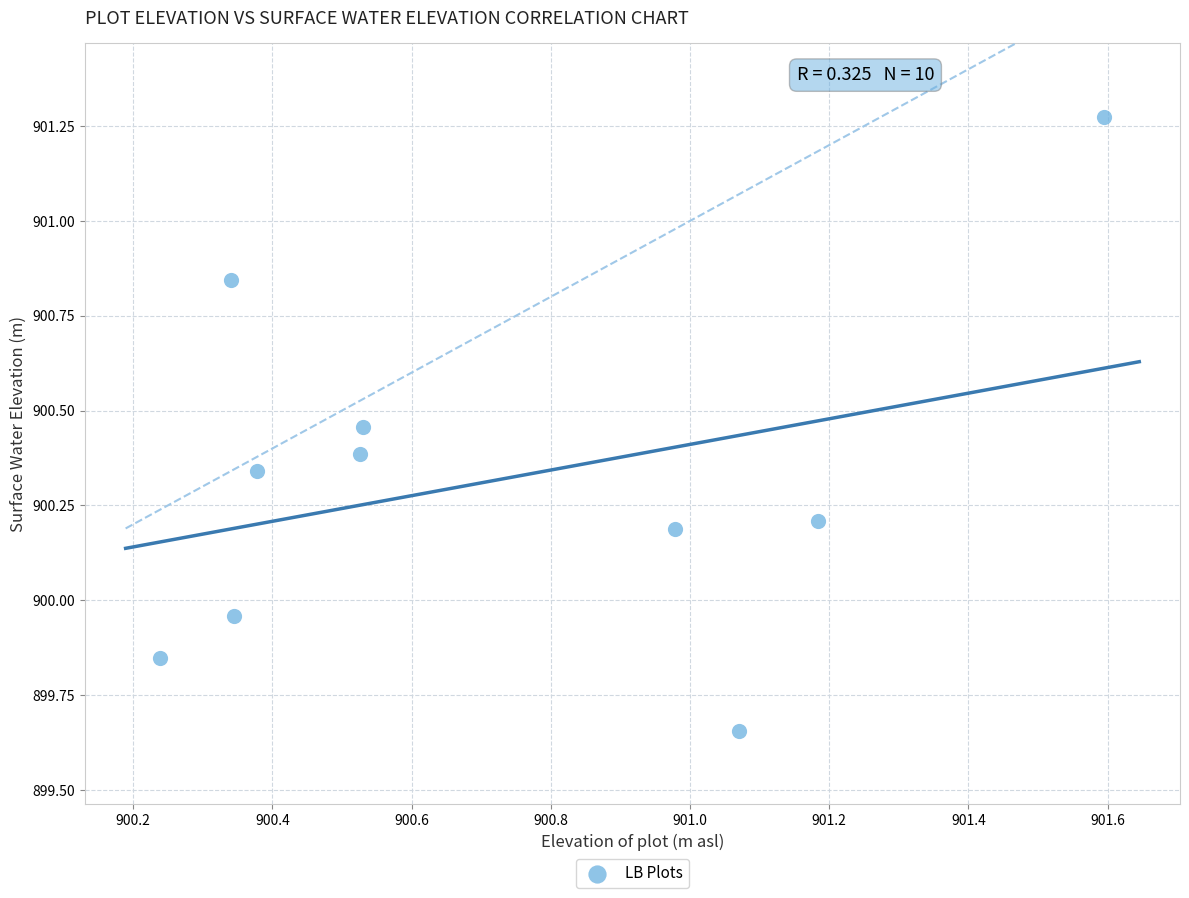

What is the average X value?

900.7